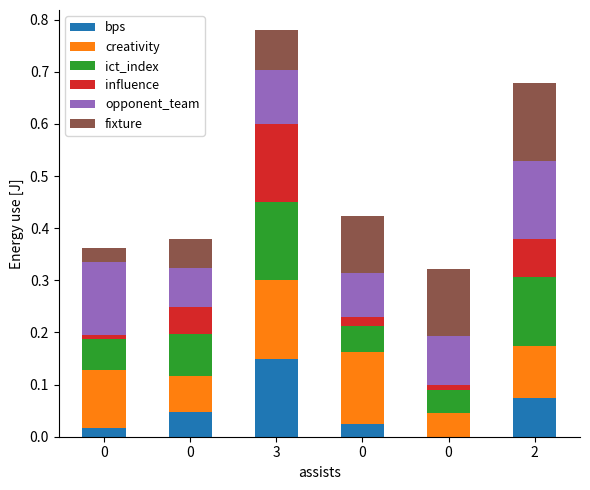

Count the number of data series in this chart.

6